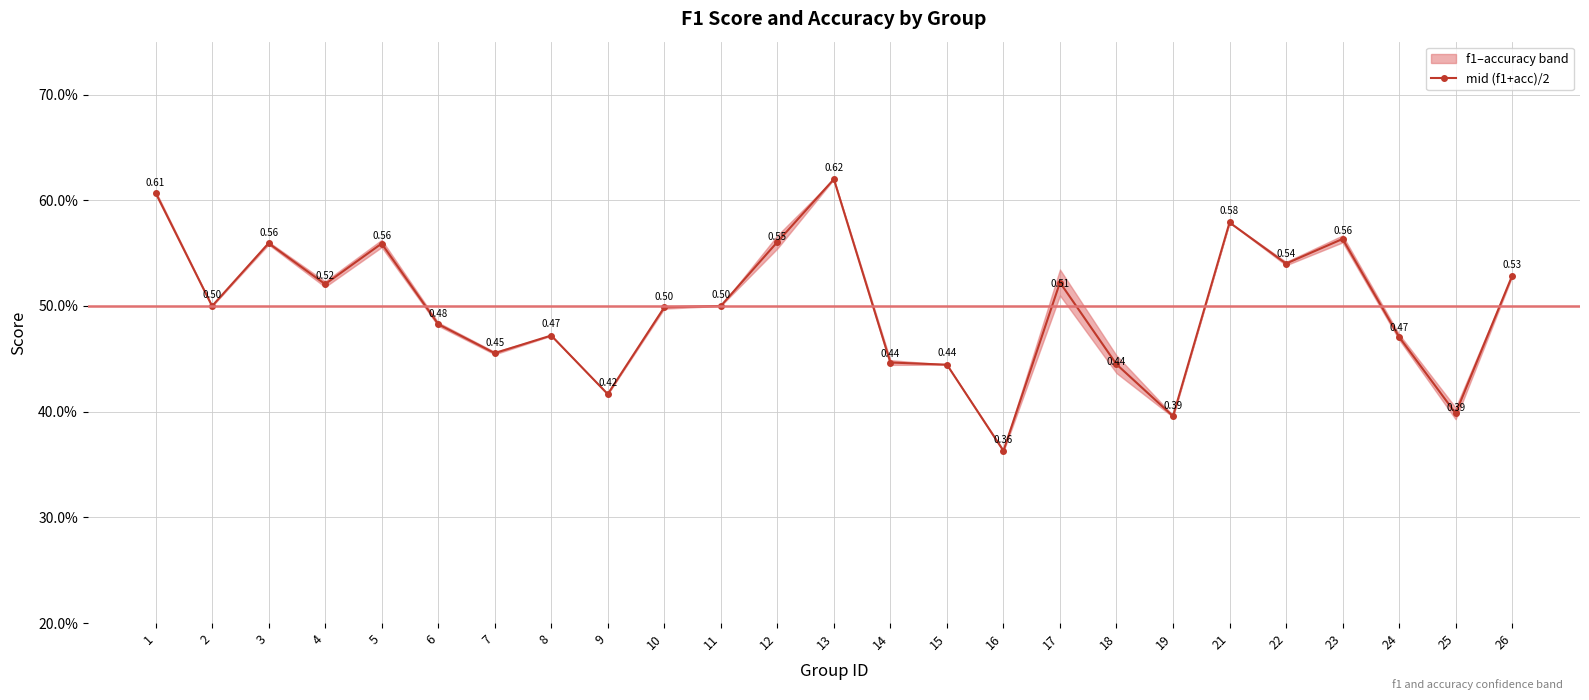

How many values are between 0 and 1?

25